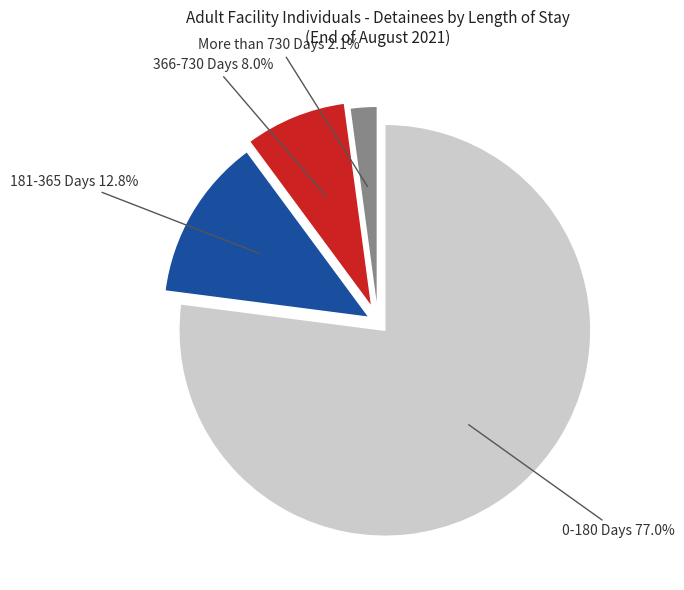

Is there any slice that represents more than half of the pie?

Yes